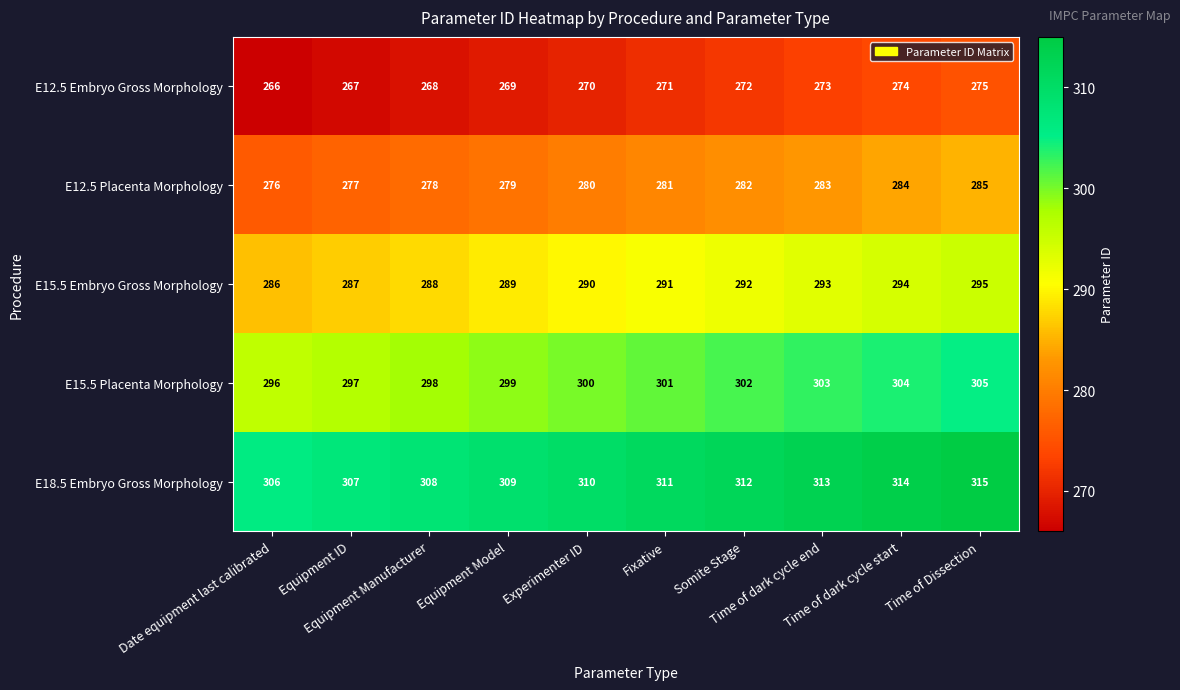

Which label corresponds to the largest value in the chart?

Time of Dissection